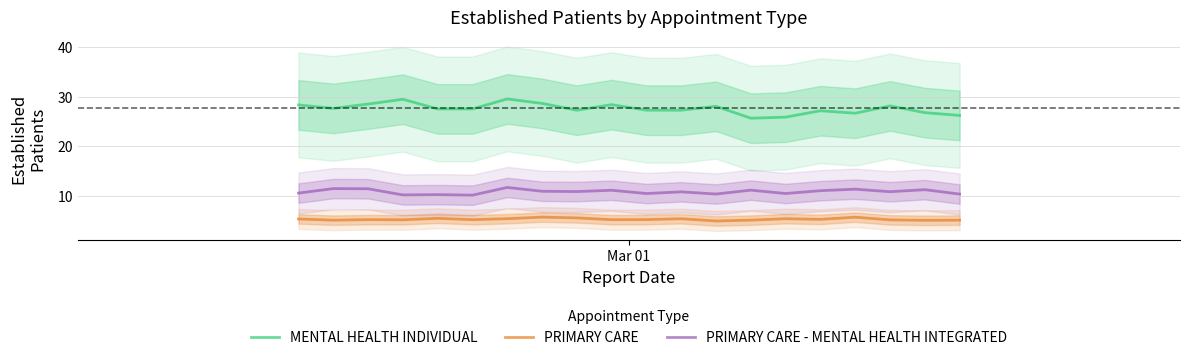

What is the maximum value for PRIMARY CARE?

5.7